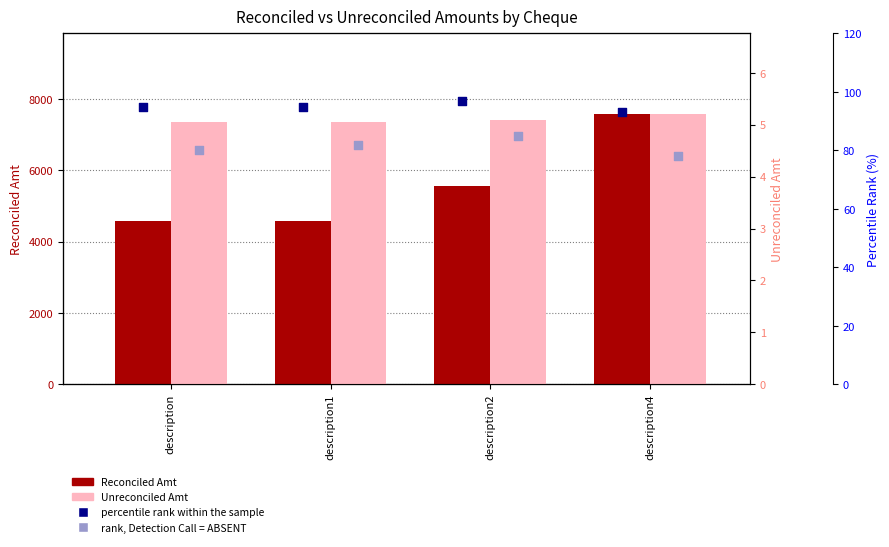

Which series reaches the maximum Y coordinate?

Reconciled Amt